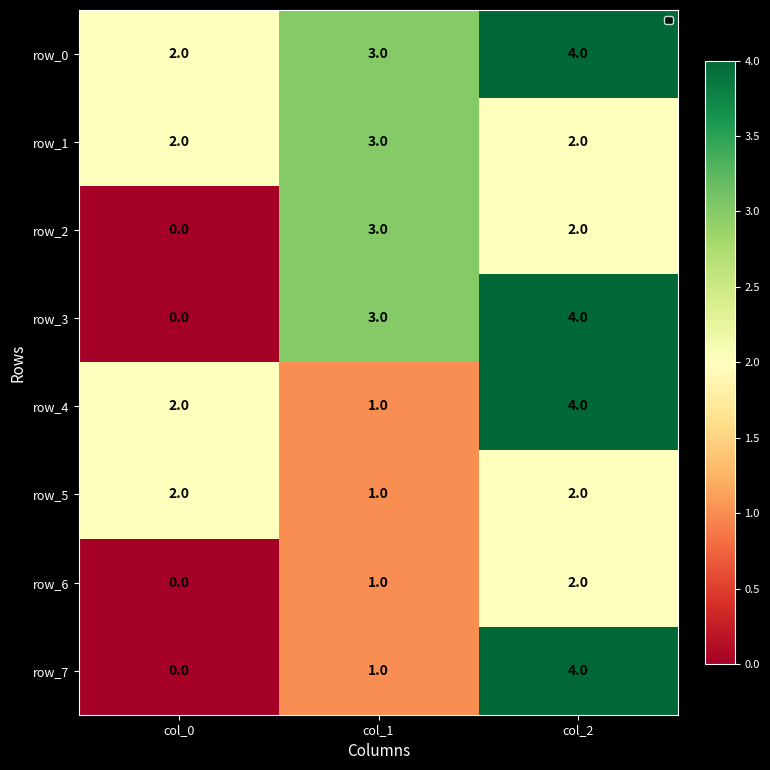

Reading left to right, list all the values displayed in this chart.

row_0: col_0=2	col_1=3	col_2=4
row_1: col_0=2	col_1=3	col_2=2
row_2: col_0=0	col_1=3	col_2=2
row_3: col_0=0	col_1=3	col_2=4
row_4: col_0=2	col_1=1	col_2=4
row_5: col_0=2	col_1=1	col_2=2
row_6: col_0=0	col_1=1	col_2=2
row_7: col_0=0	col_1=1	col_2=4